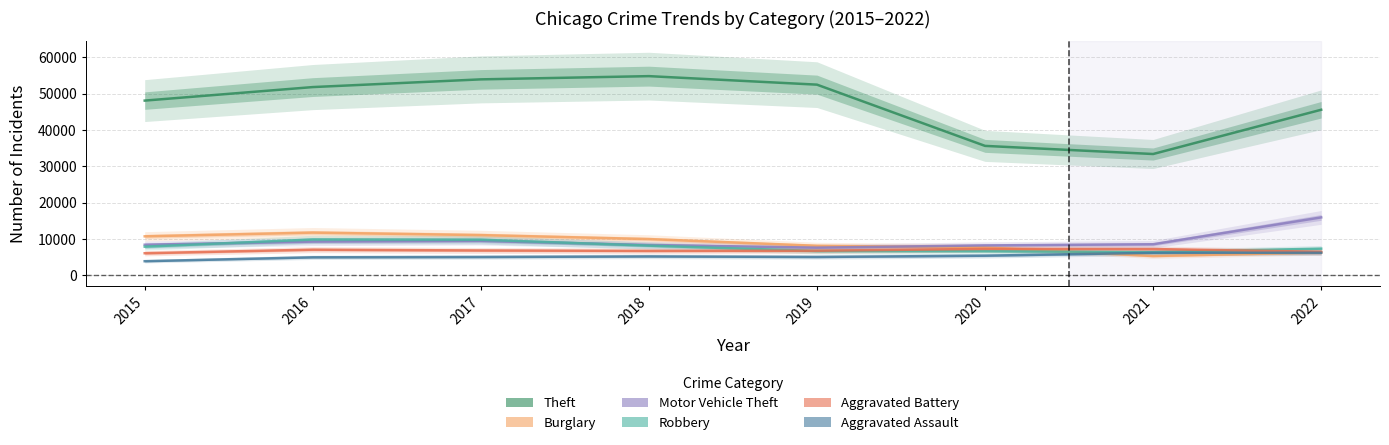

What is the difference between the maximum and minimum values in the Motor Vehicle Theft series?

8338